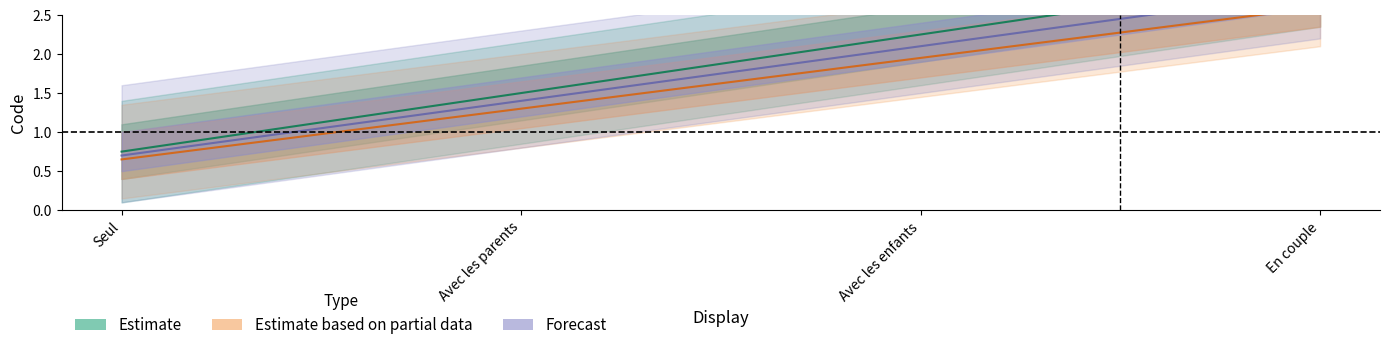

True or false: Estimate based on partial data and Forecast cross at least once.

False